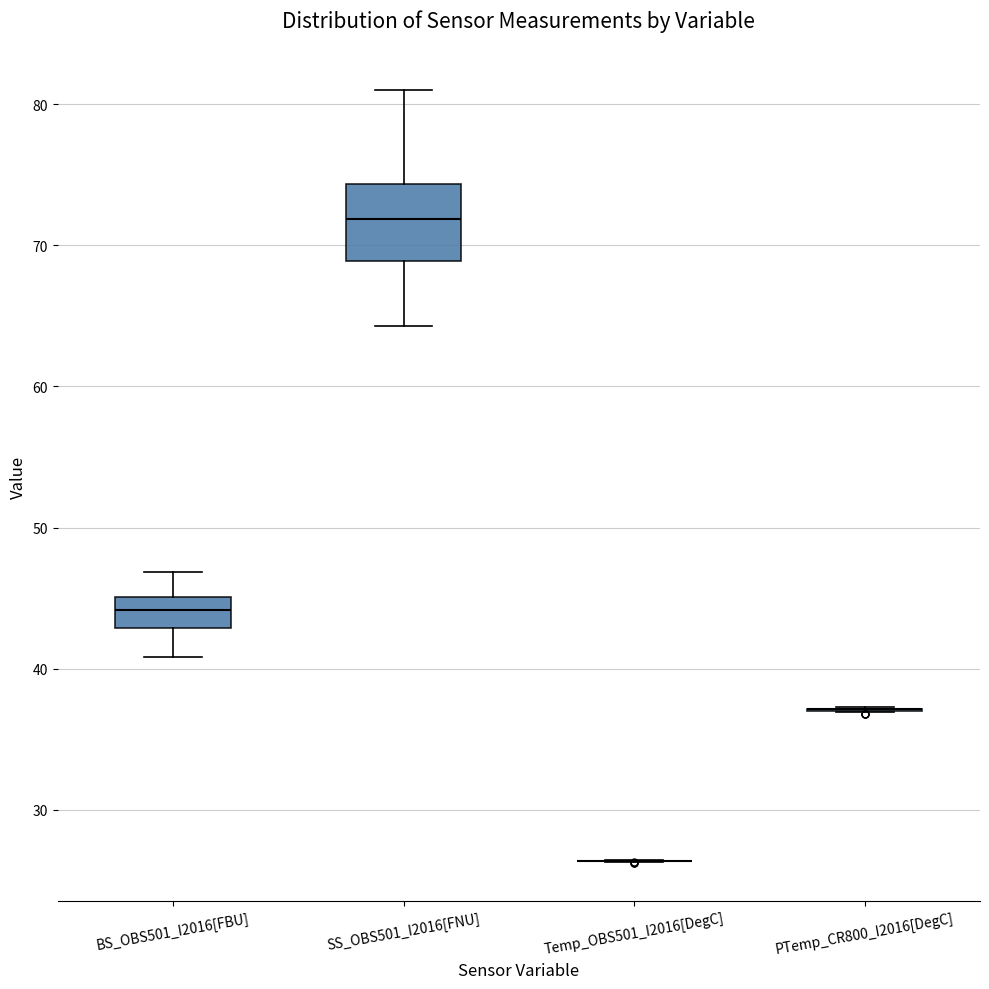

Which box is the tallest, from its lower edge to its upper edge?

SS_OBS501_I2016[FNU]